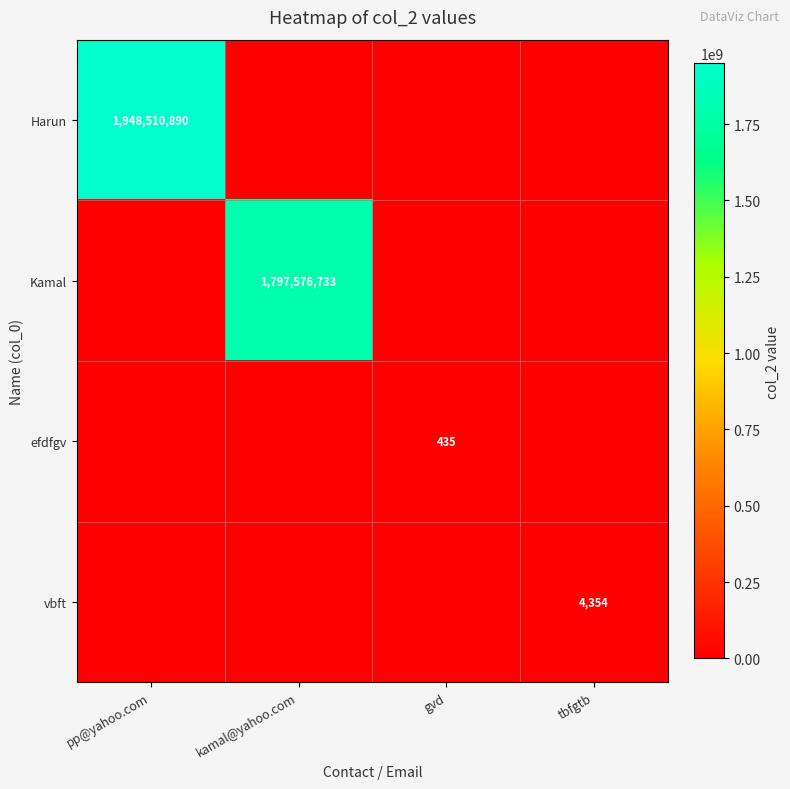

How many distinct data groups are displayed?

4